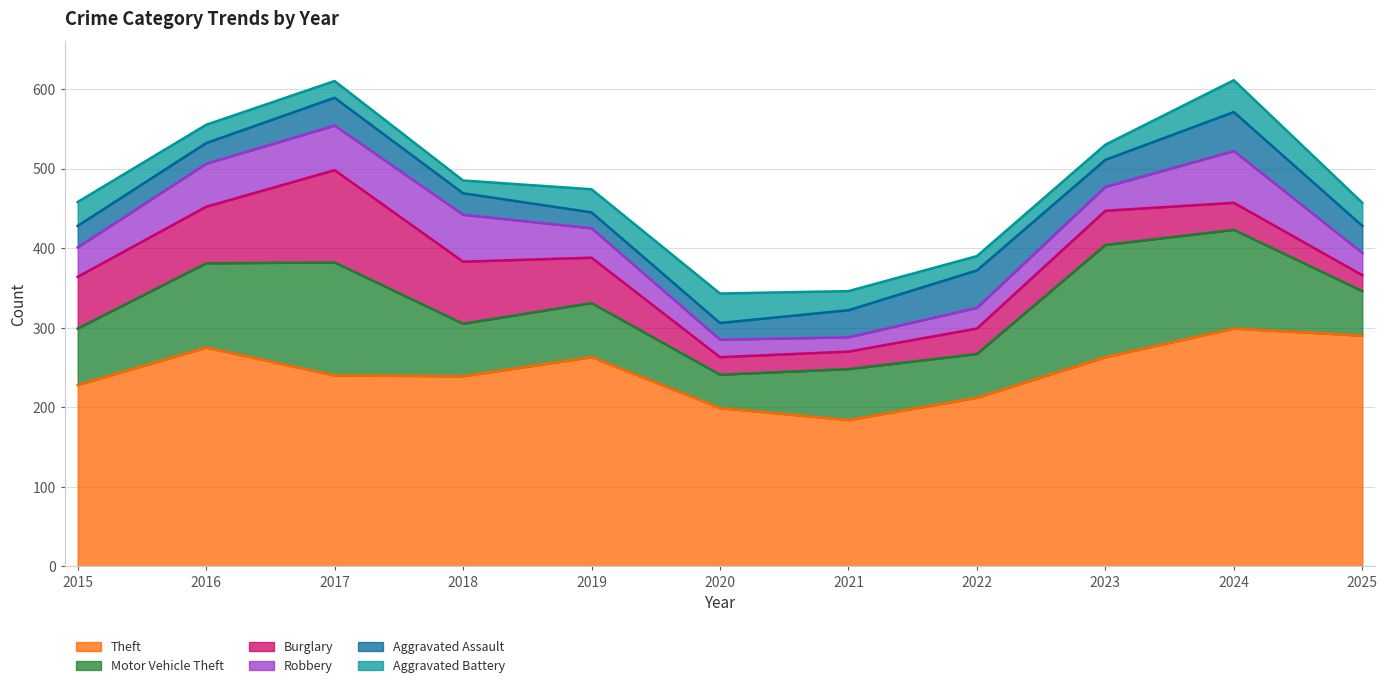

Which series has the largest total across all categories?

Theft